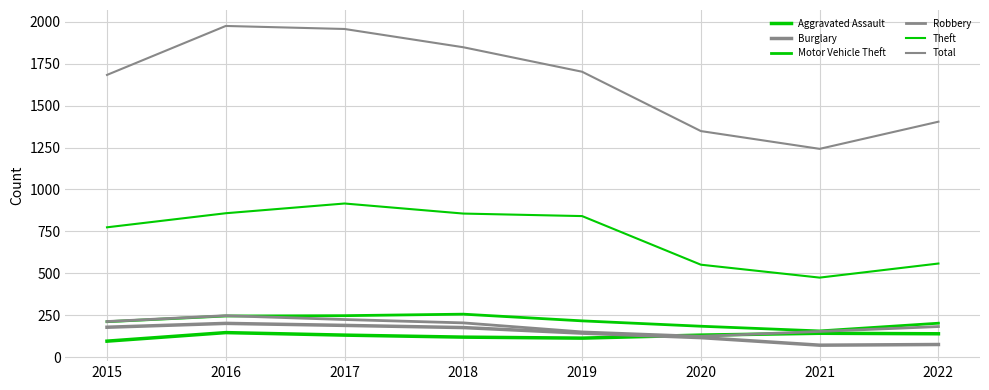

List the labels in order of Theft value, smallest first.

2021, 2020, 2022, 2015, 2019, 2018, 2016, 2017